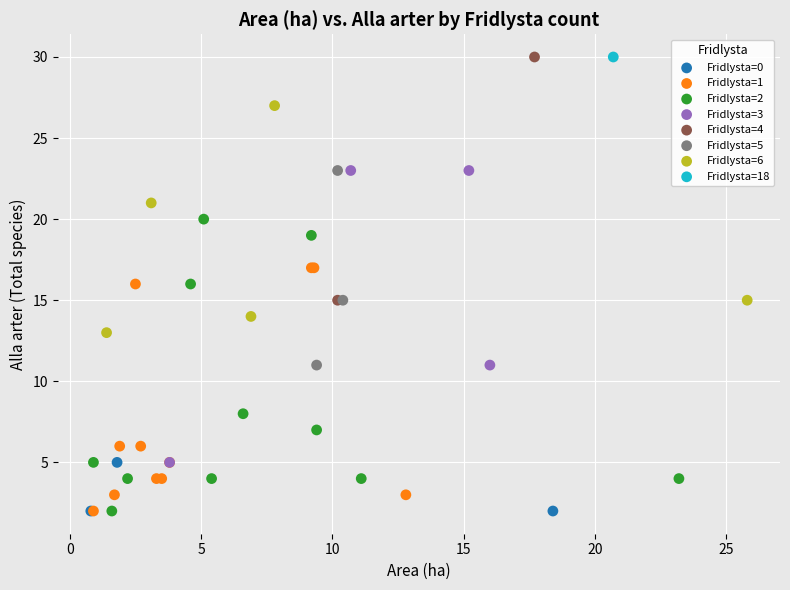

What are all the series names shown in the legend?

Fridlysta=0, Fridlysta=1, Fridlysta=2, Fridlysta=3, Fridlysta=4, Fridlysta=5, Fridlysta=6, Fridlysta=18